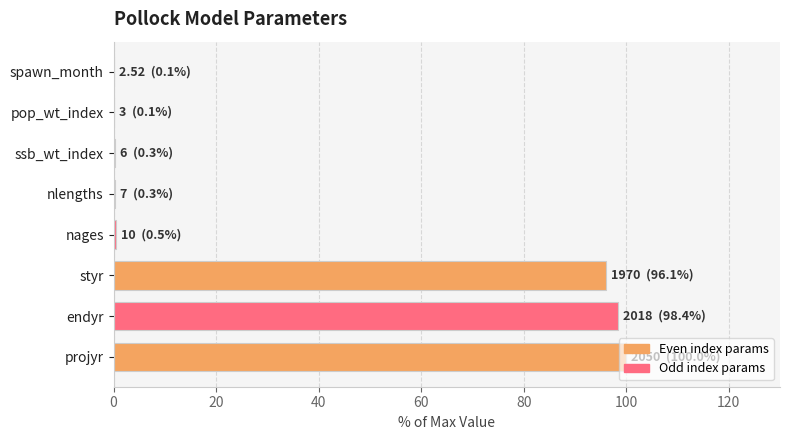

What is the sum of all values?

295.9